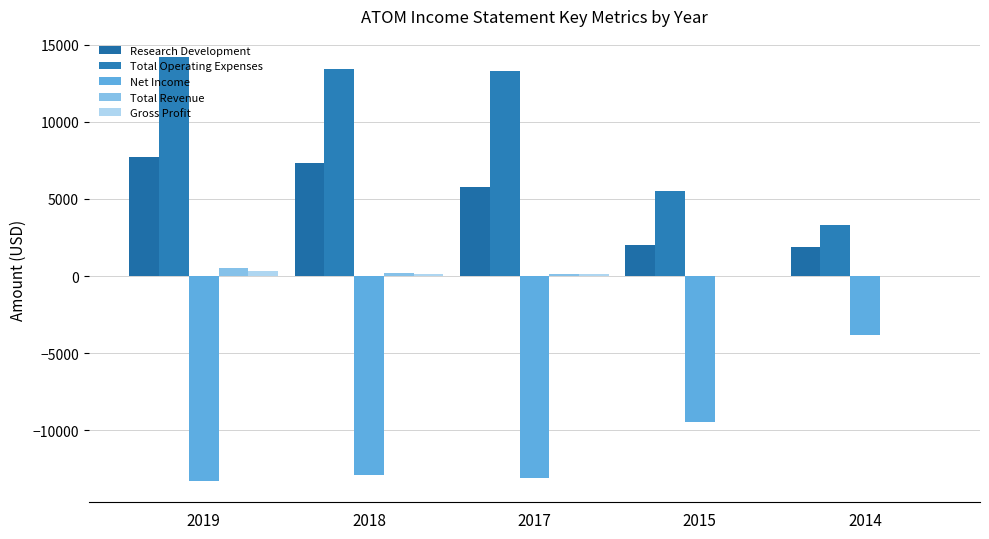

Count the number of data series in this chart.

5